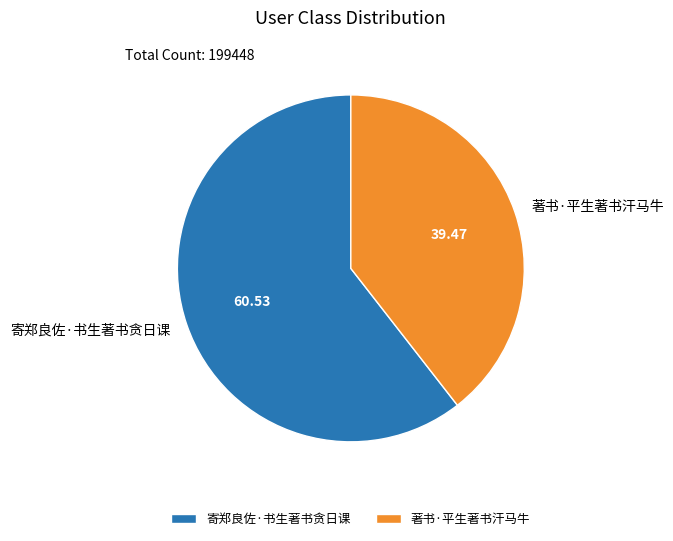

Rank the categories by value from highest to lowest.

寄郑良佐·书生著书贪日课, 著书·平生著书汗马牛